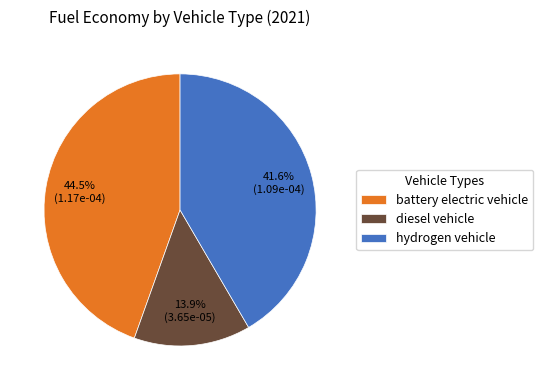

How many slices are in this pie chart?

3